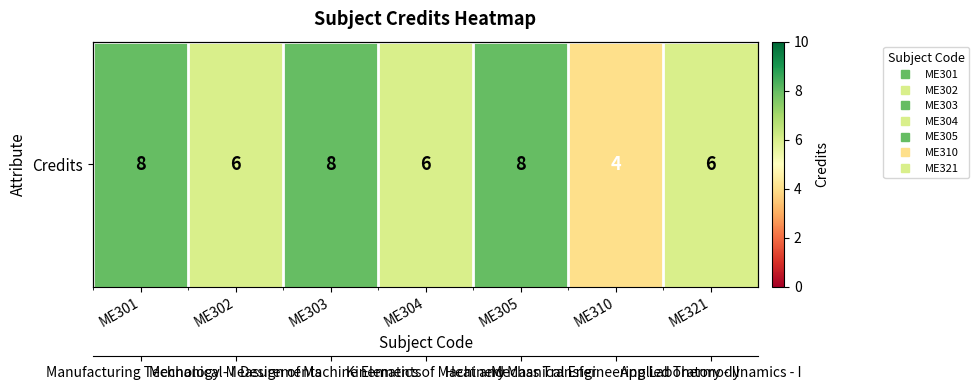

How many values are between 6 and 8?

6